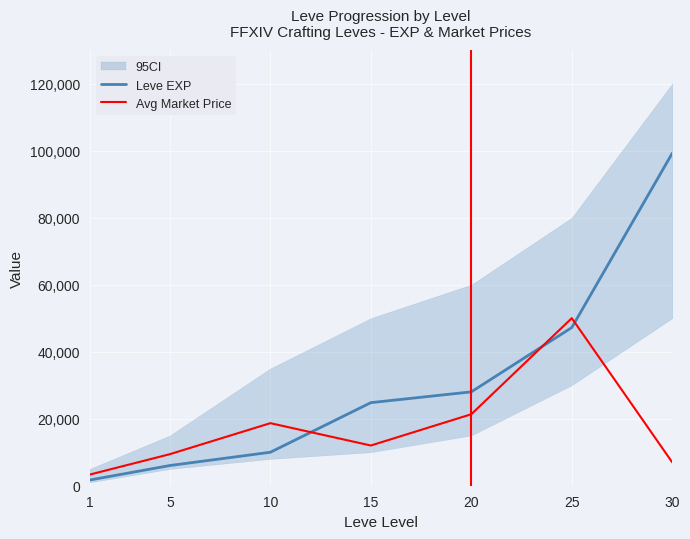

Where is the first local minimum for Avg Market Price?

15